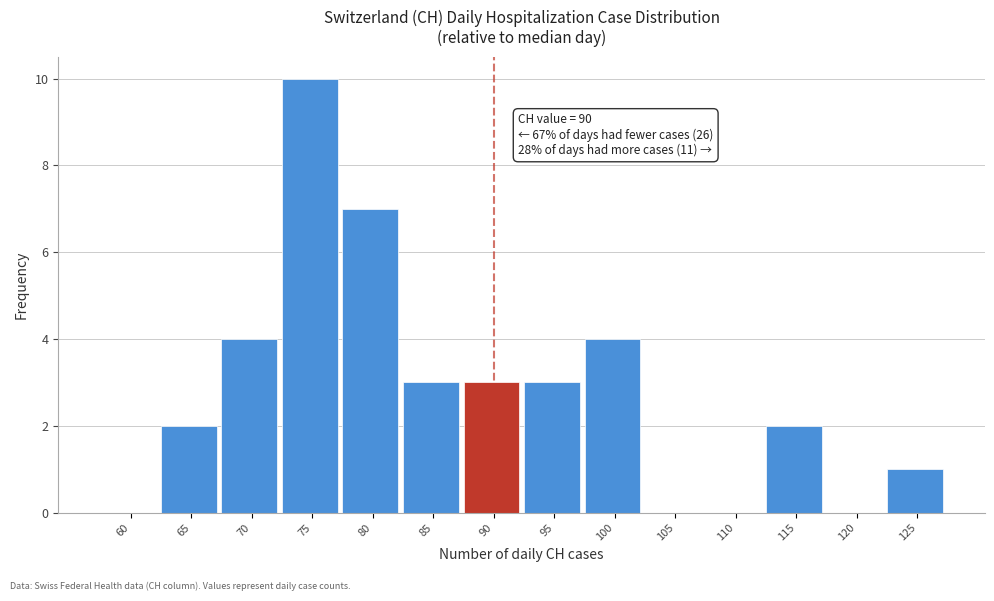

Reading left to right, extract all data points from this chart.

60=0	65=2	70=4	75=10	80=7	85=3	90=3	95=3	100=4	105=0	110=0	115=2	120=0	125=1